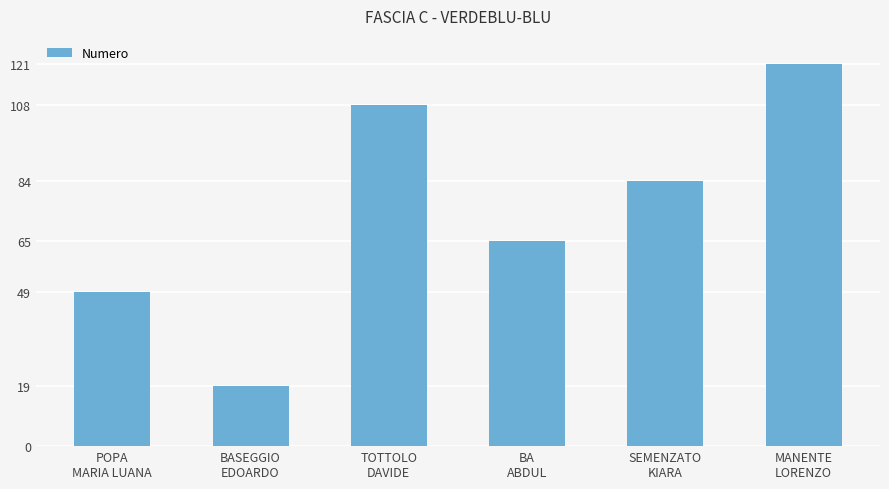

What is the difference between the maximum and minimum values?

102